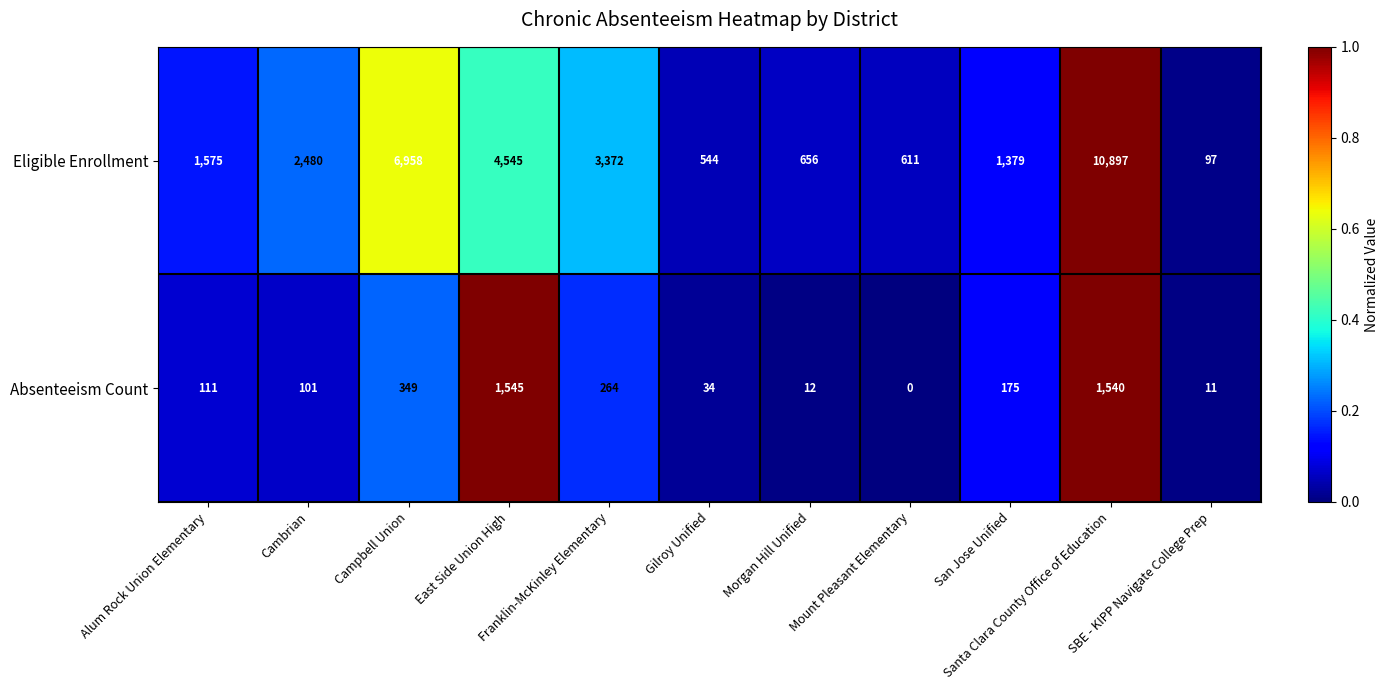

Which series has the largest total across all categories?

Eligible Enrollment